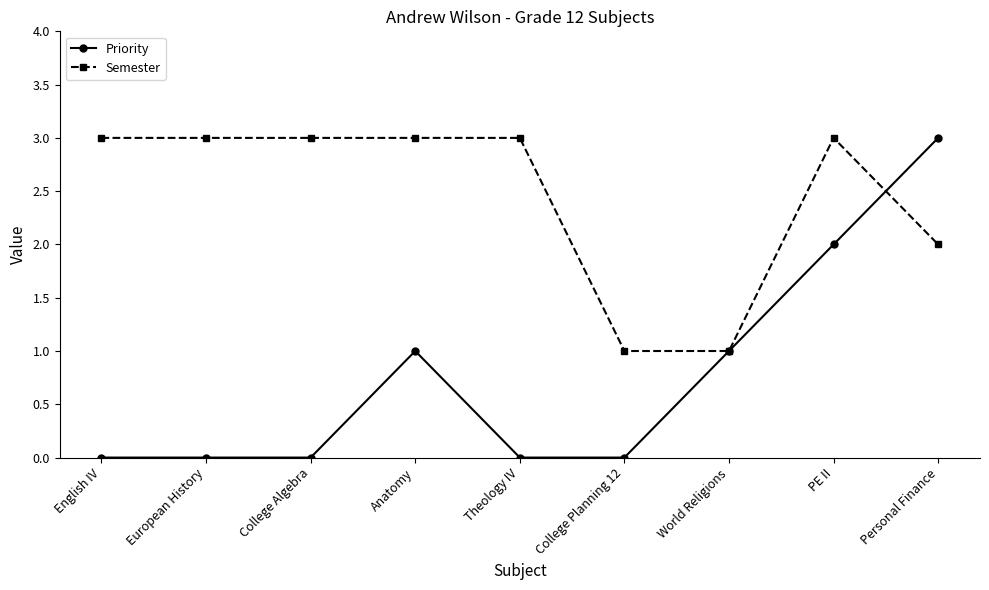

How many lines are shown in the chart?

2